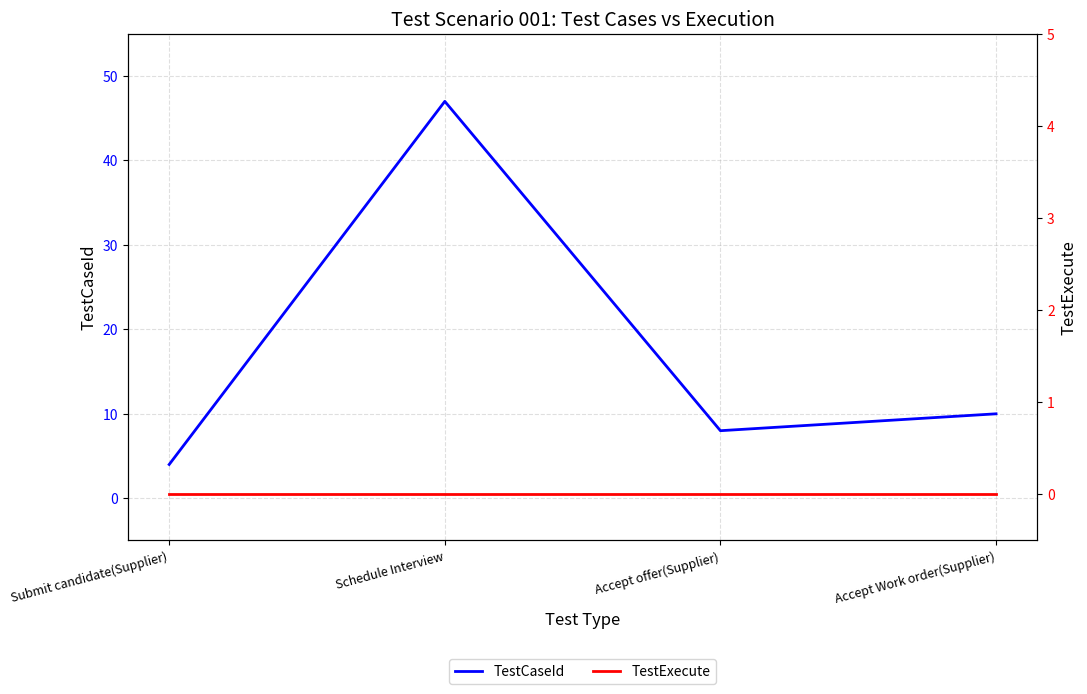

How many interior local valleys does the TestCaseId series have?

1